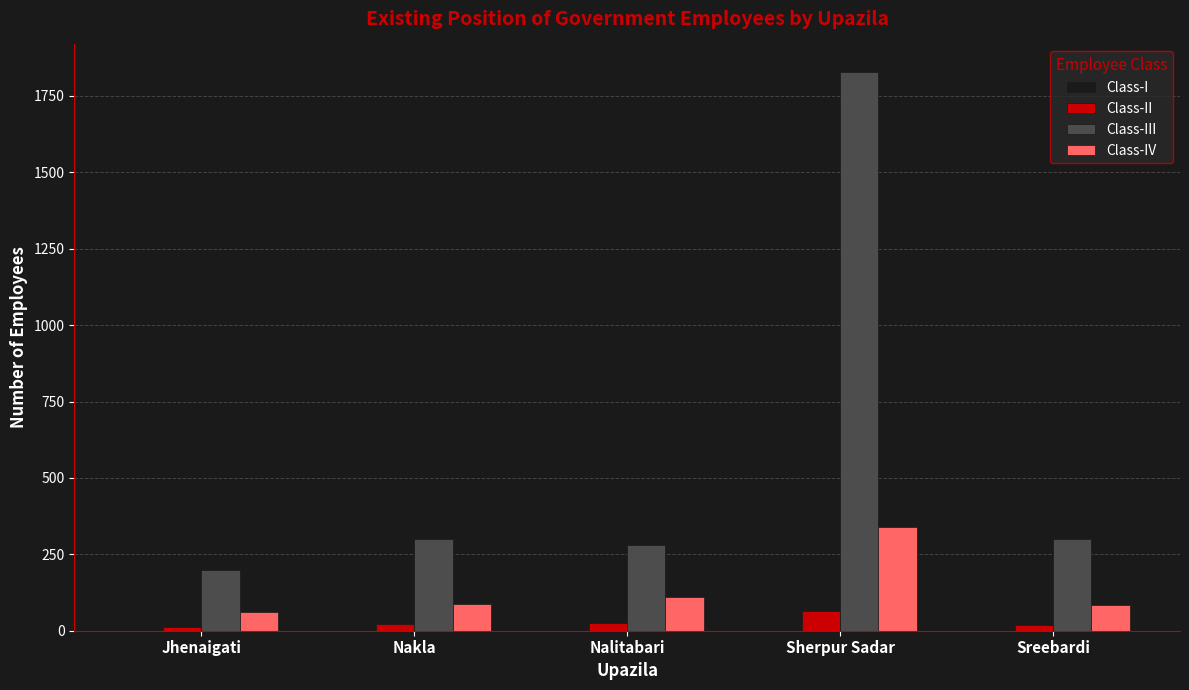

What is the average value of the Class-IV series?

137